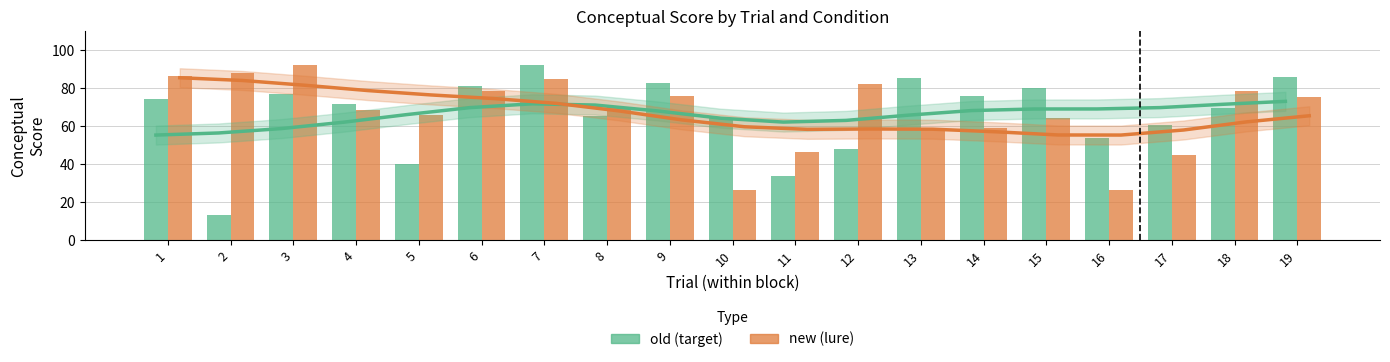

At which category is the sum across all series the highest?

7